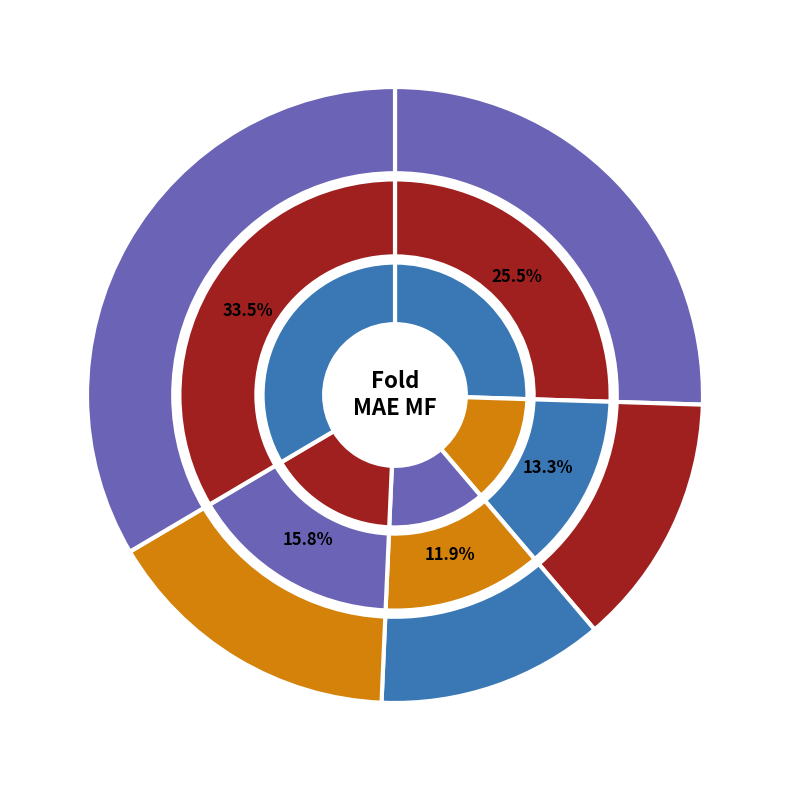

How many slices are in this pie chart?

5